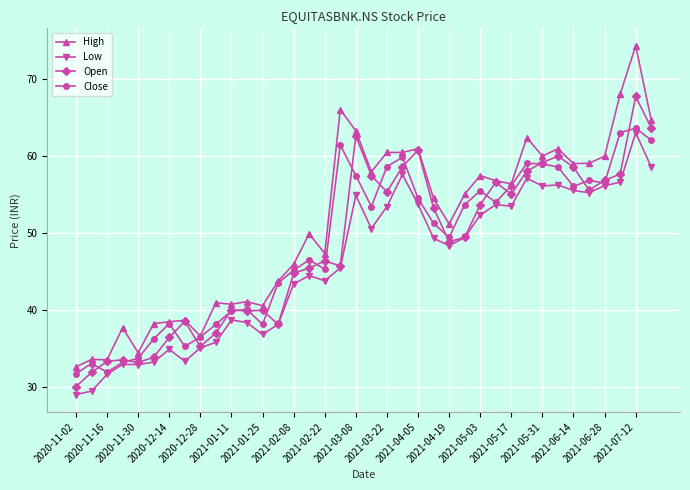

What is the minimum value for Low?

29.1